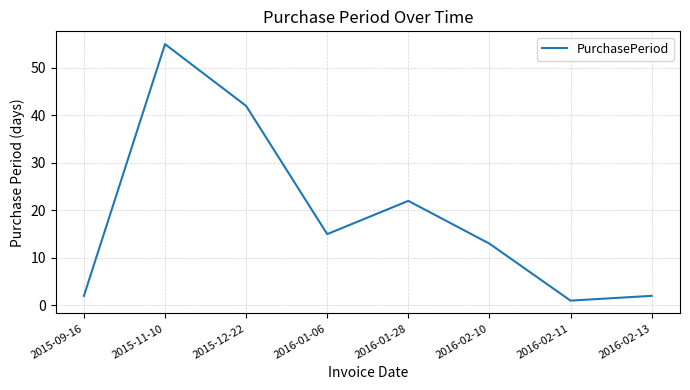

What position from the right is 2016-01-28?

4